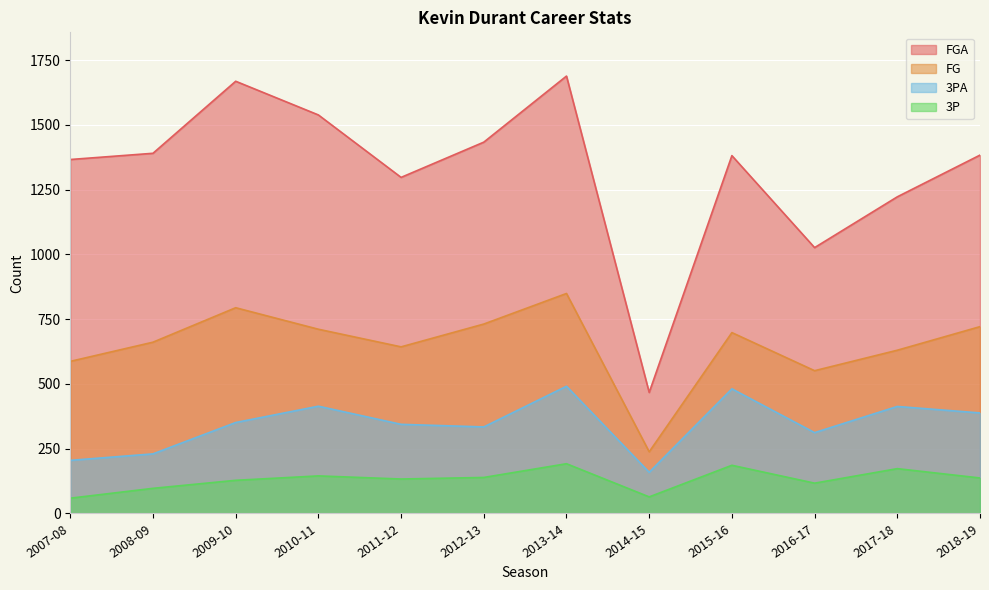

Reading left to right, what are all the values shown in this chart?

FG: 587	661	794	711	643	731	849	238	698	551	630	721
FGA: 1366	1390	1668	1538	1297	1433	1688	467	1381	1026	1222	1383
3P: 59	97	128	145	133	139	192	64	186	117	173	137
3PA: 205	230	351	414	344	334	491	159	481	312	413	388